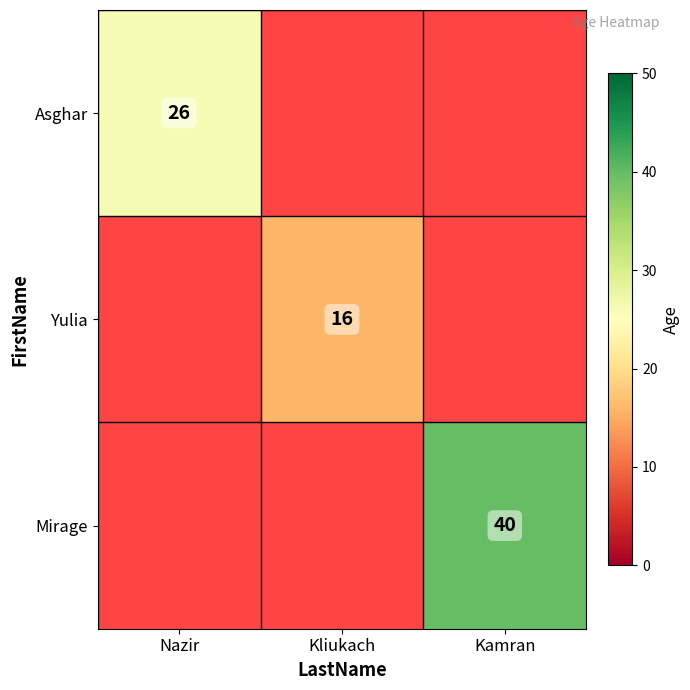

Is it true that Mirage equals 40 at Kamran?

True